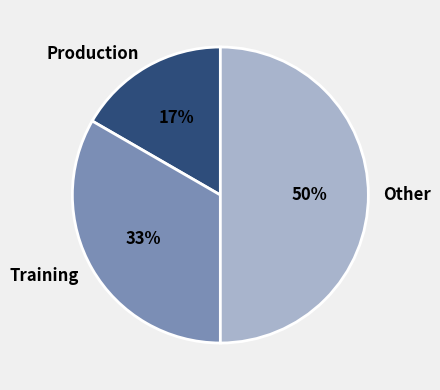

Approximately how many times larger is the value at Production compared to Training?

0.5